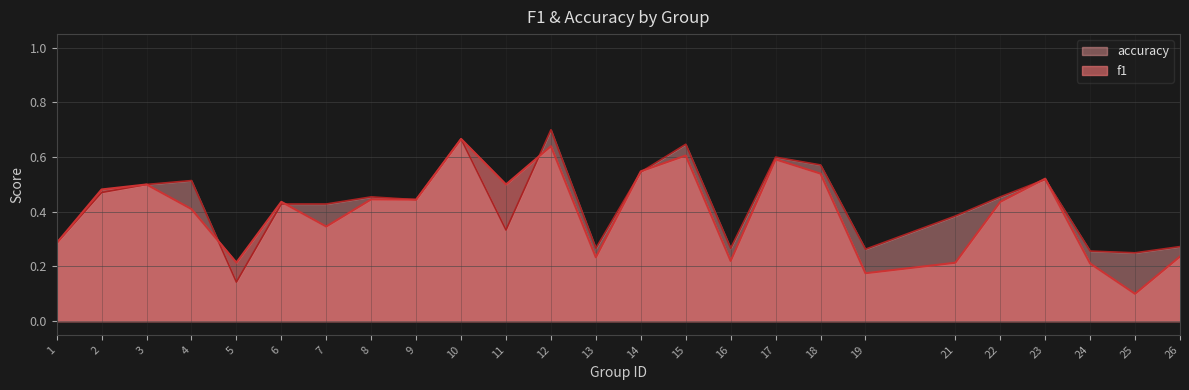

After their last crossing, which series has the higher values: accuracy or f1?

accuracy